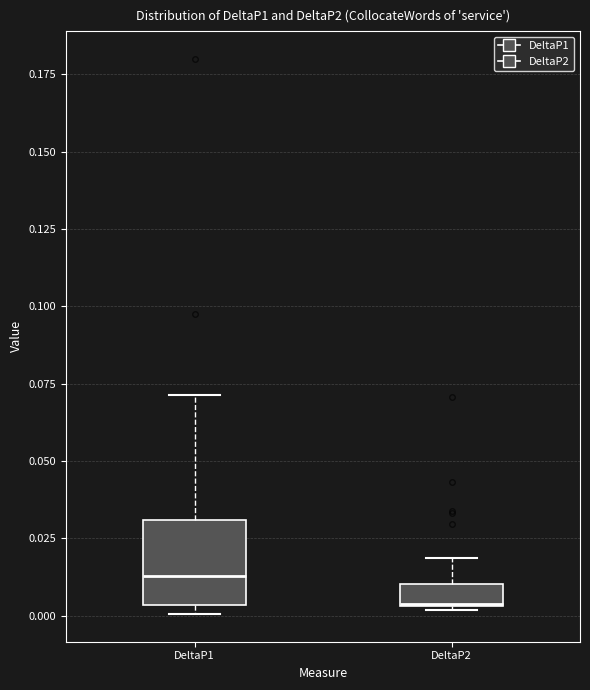

Where is the upper edge of the box for DeltaP1 on the y-axis? The values are not printed on the chart, so give them approximately, as read against the axis.

0.030